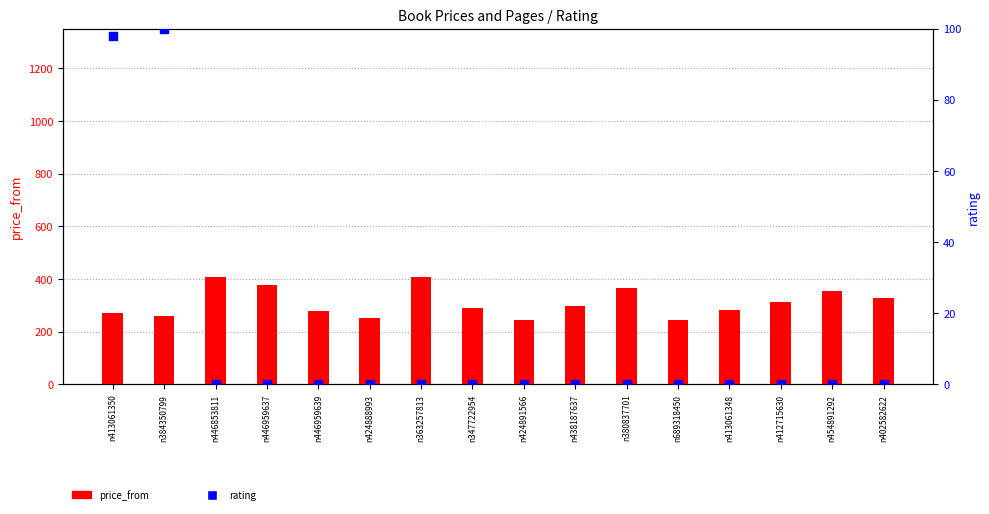

Which series contains the lowest Y value?

rating